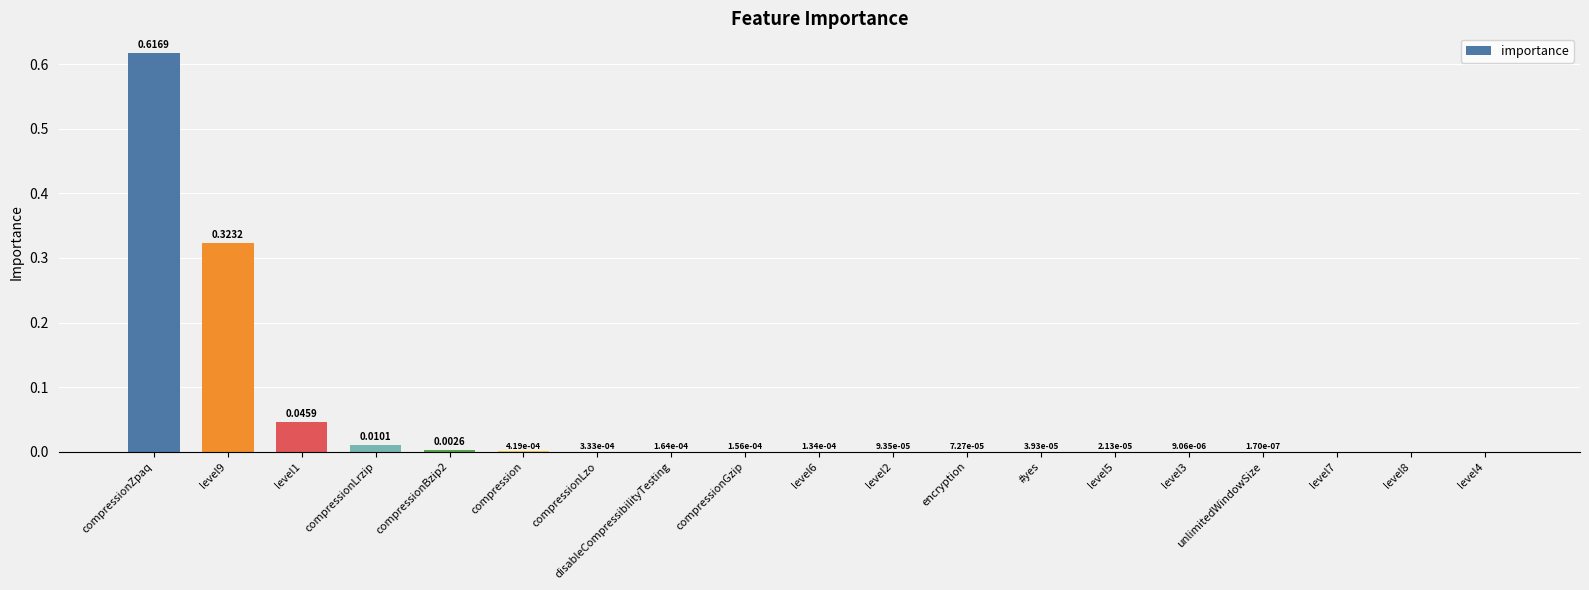

What is the change in value from compressionZpaq to level9?

-0.3